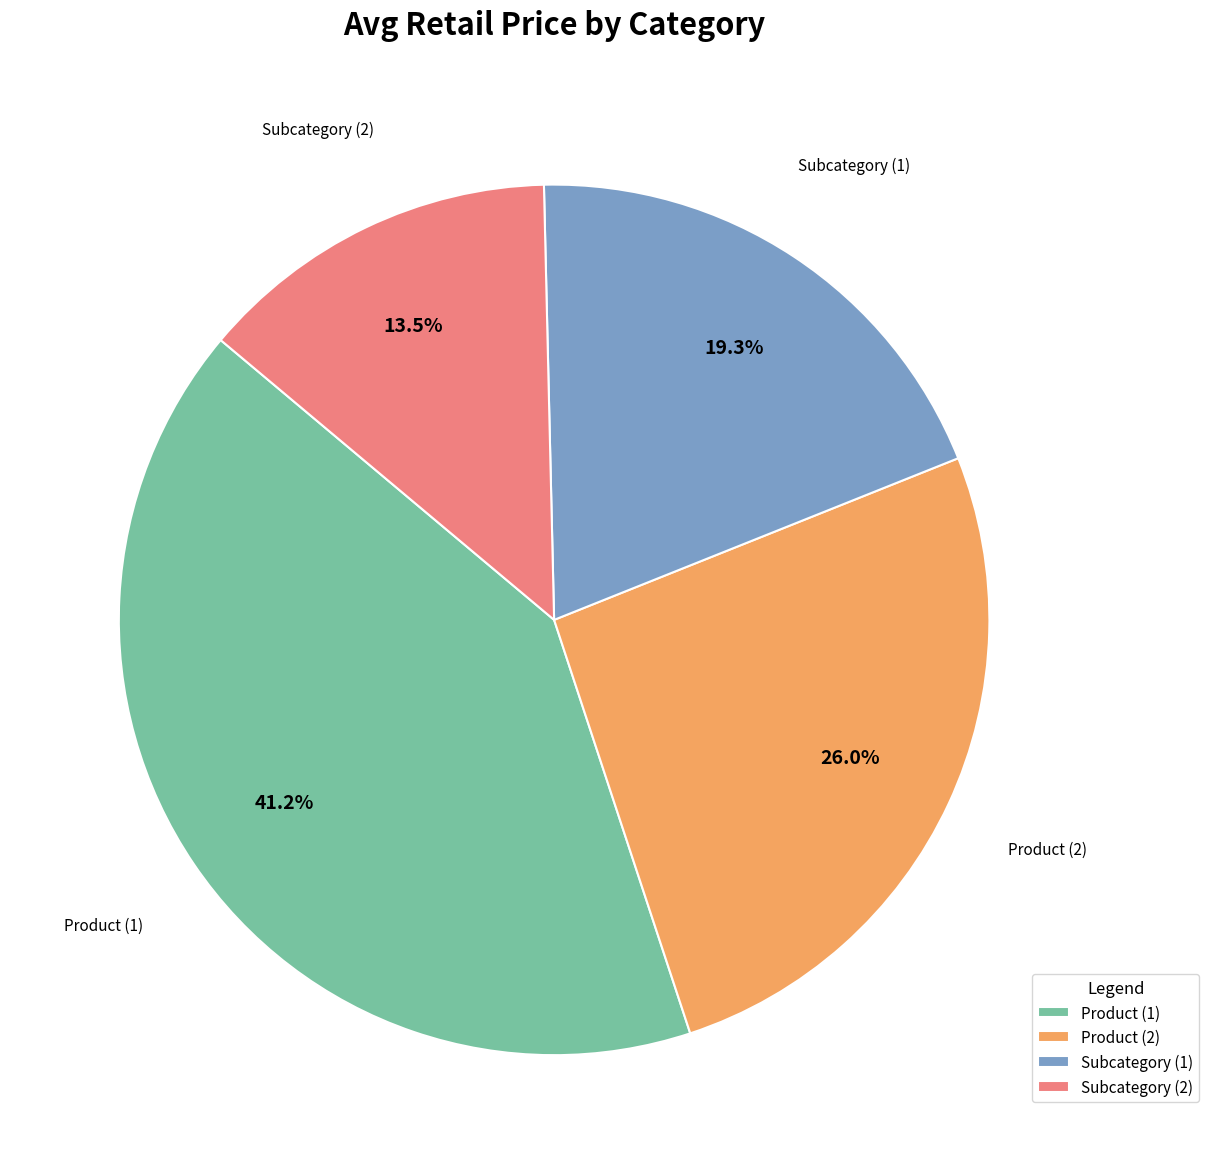

Between Subcategory (2) and Product (2), which is larger?

Product (2)